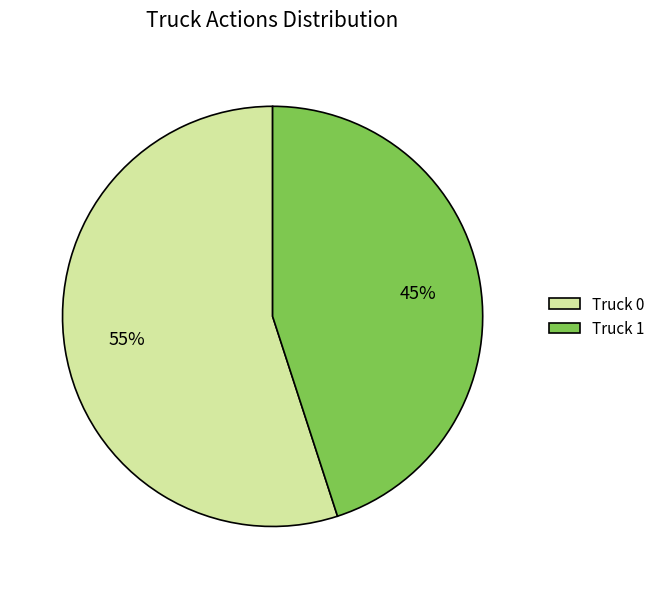

To the nearest percent, what portion does Truck 1 represent?

45%